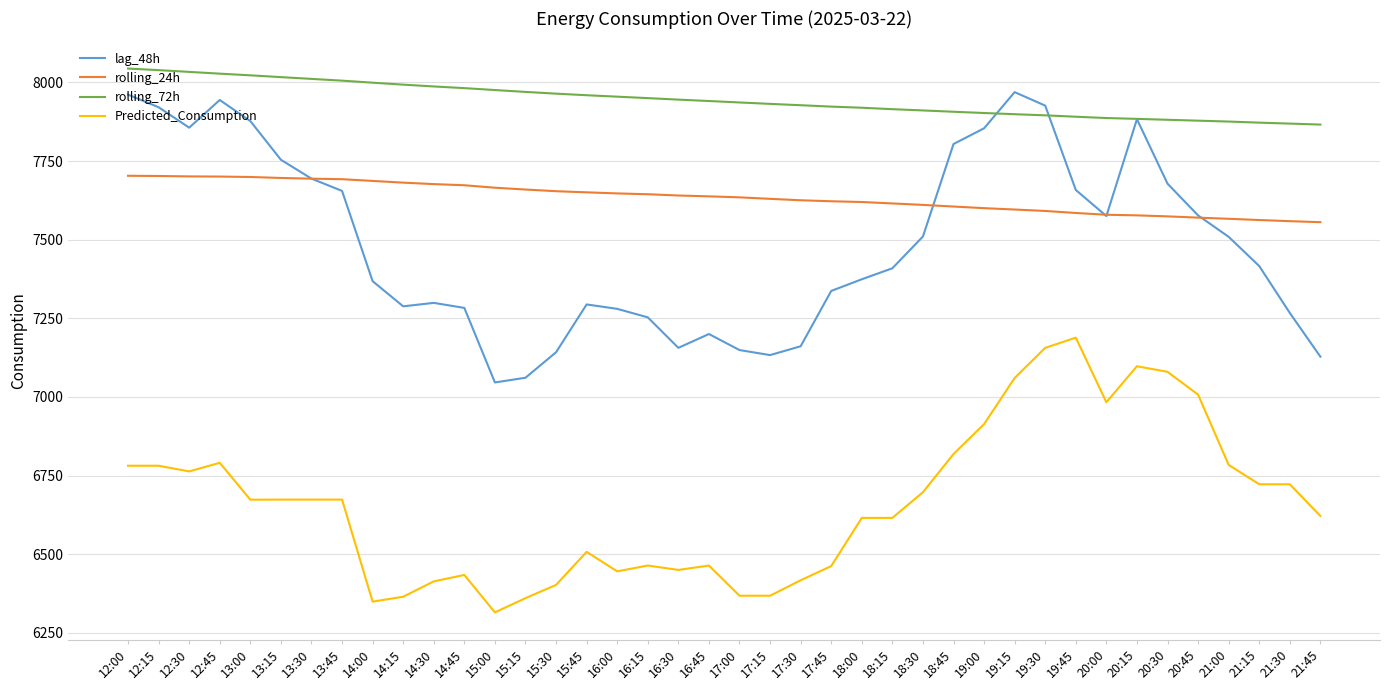

Which category has the lowest value across all series?

15:00